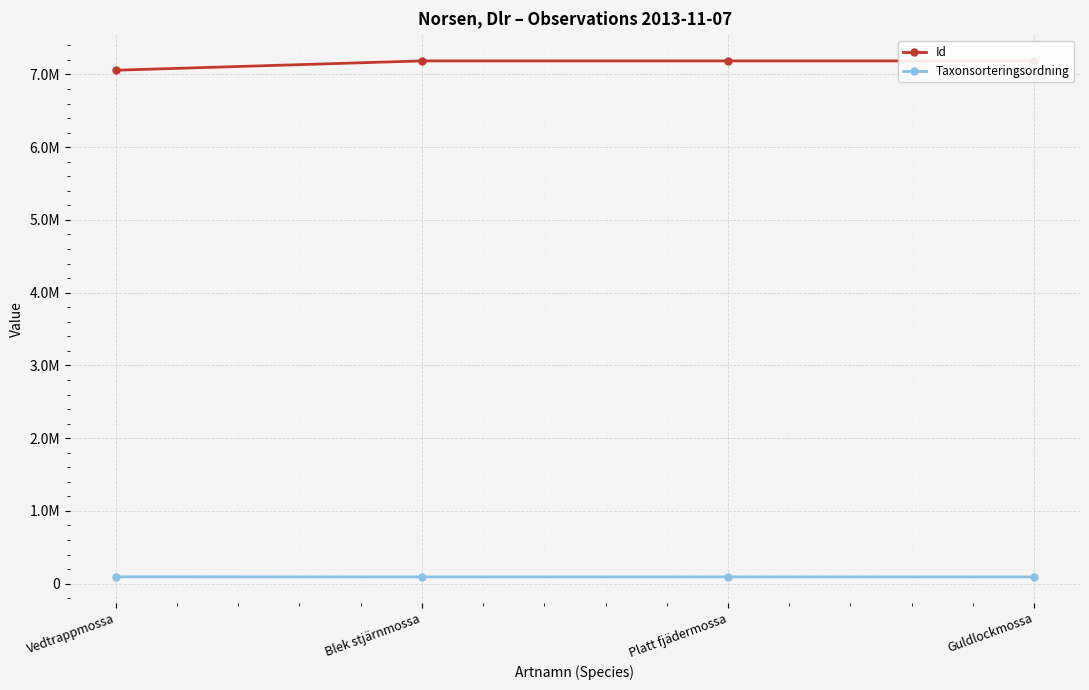

At which category does Taxonsorteringsordning reach its first local peak?

Platt fjädermossa